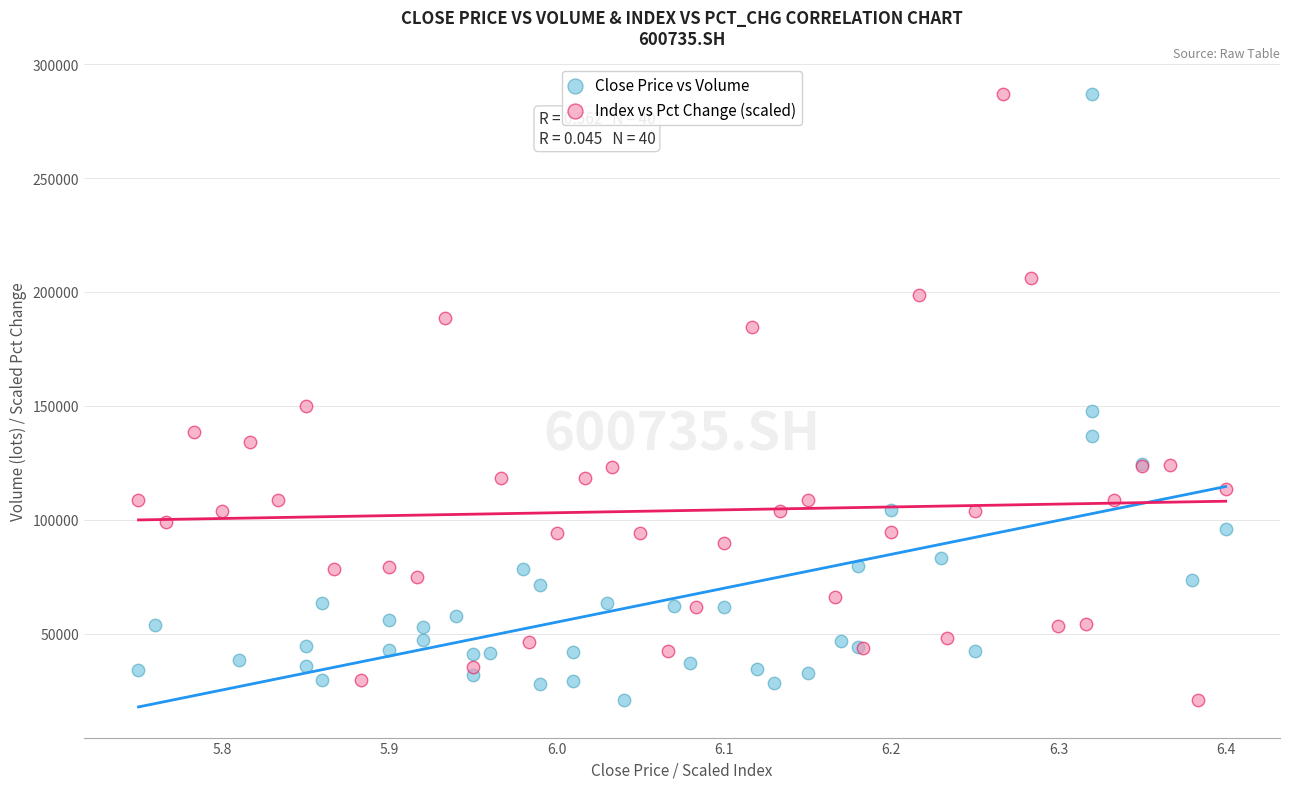

What are all the series names shown in the legend?

Close Price vs Volume, Index vs Pct Change (scaled)